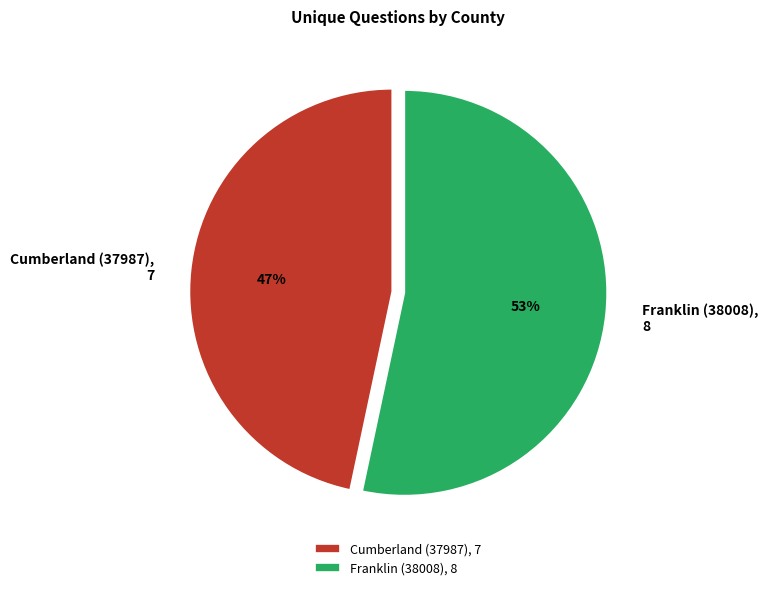

Which has a higher value, Cumberland (37987) or Franklin (38008)?

Franklin (38008)